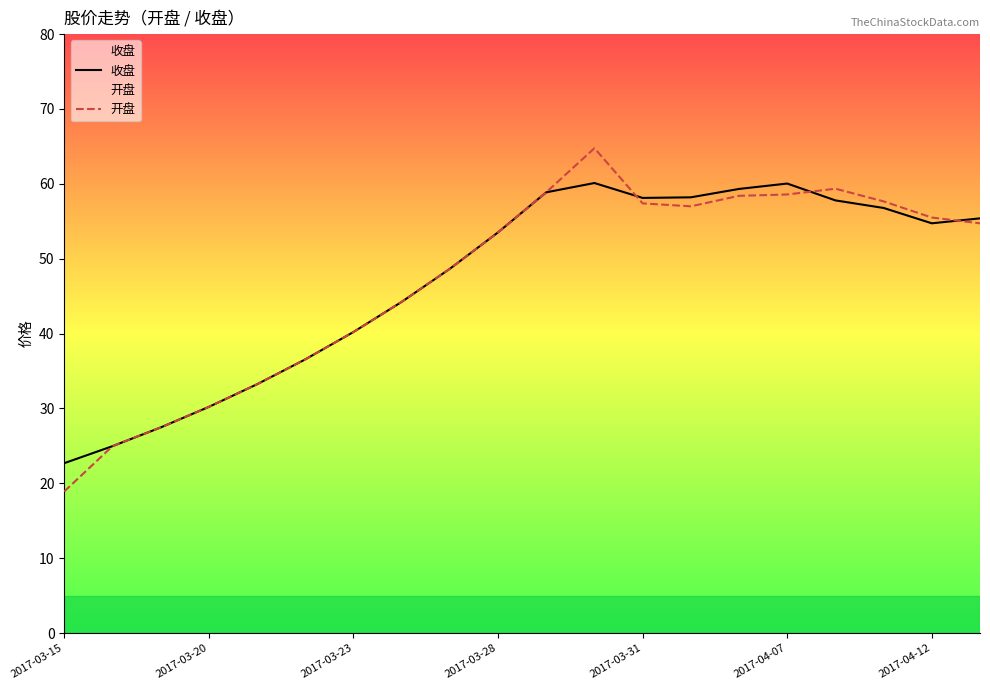

At which label does 收盘 first exceed 54?

10